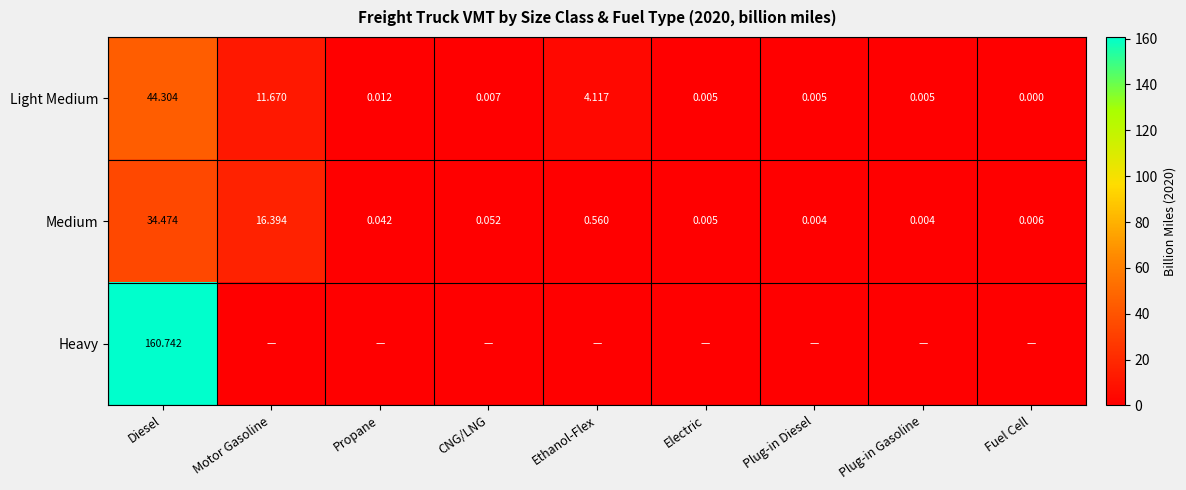

Is the value of Light Medium at Diesel greater than the value of Medium at Plug-in Diesel?

Yes